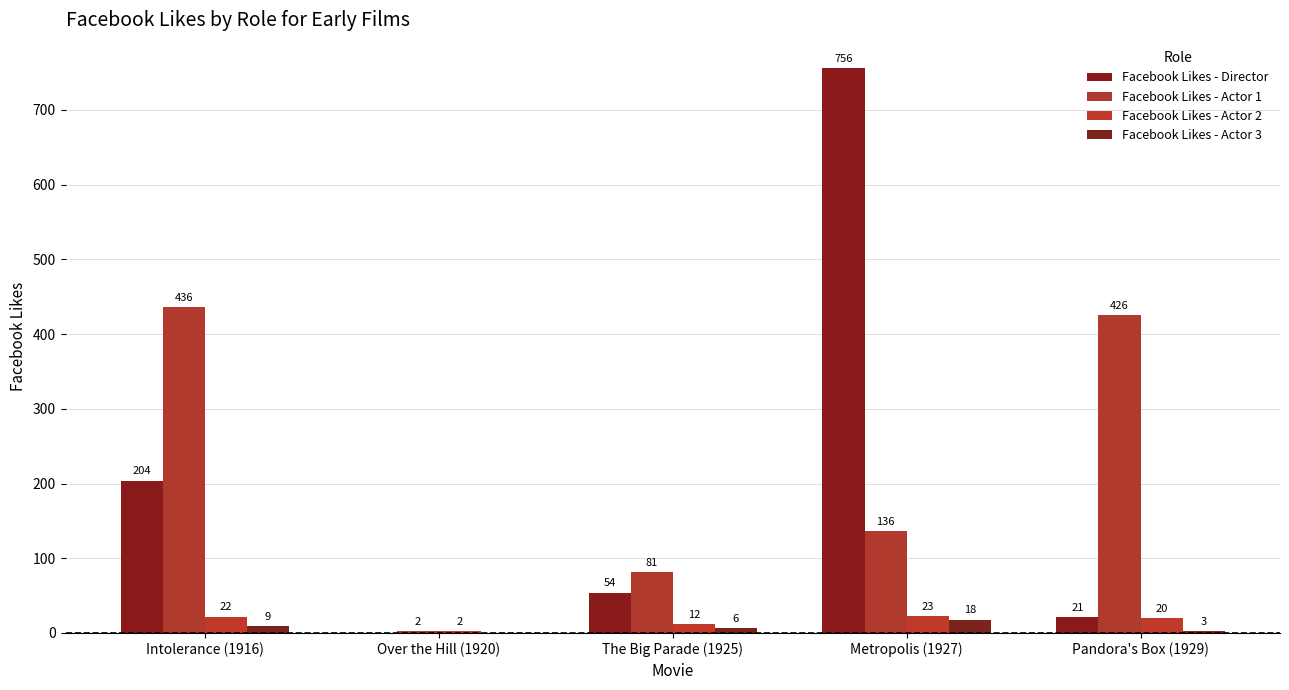

What are all the series names shown in the legend?

Facebook Likes - Director, Facebook Likes - Actor 1, Facebook Likes - Actor 2, Facebook Likes - Actor 3